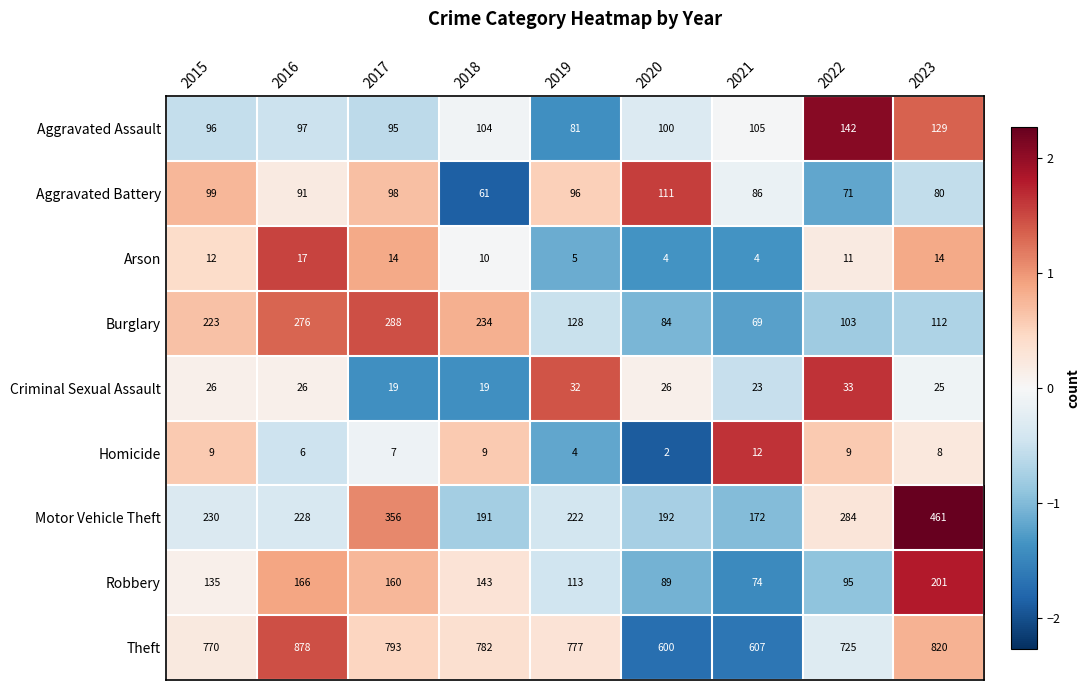

At how many categories does at least one series exceed 461?

9